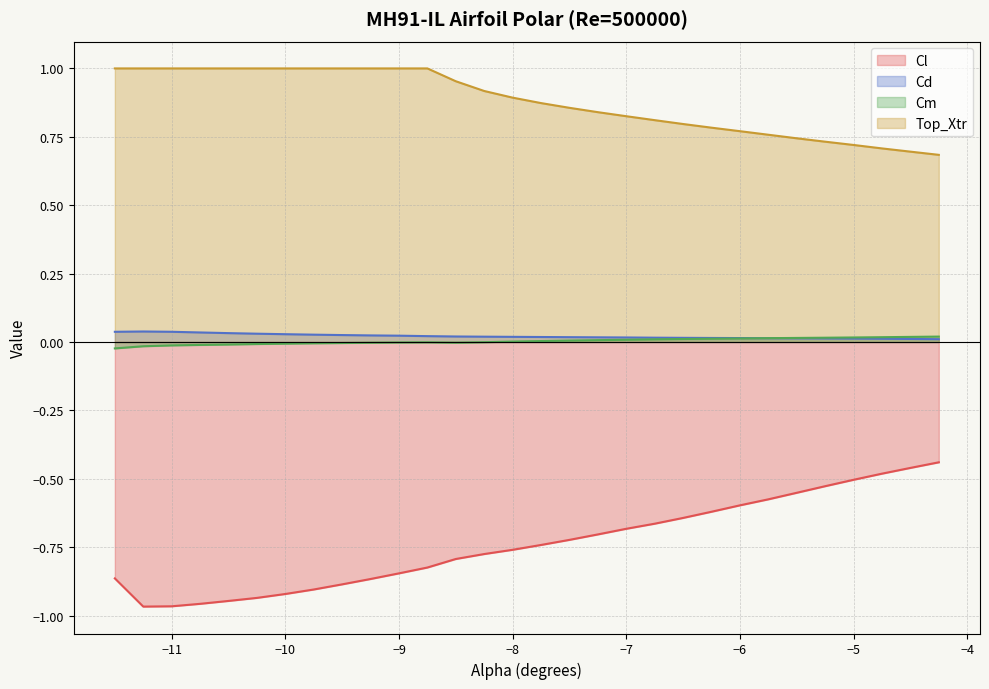

Count the Top_Xtr values in the range 0 to 1.

30